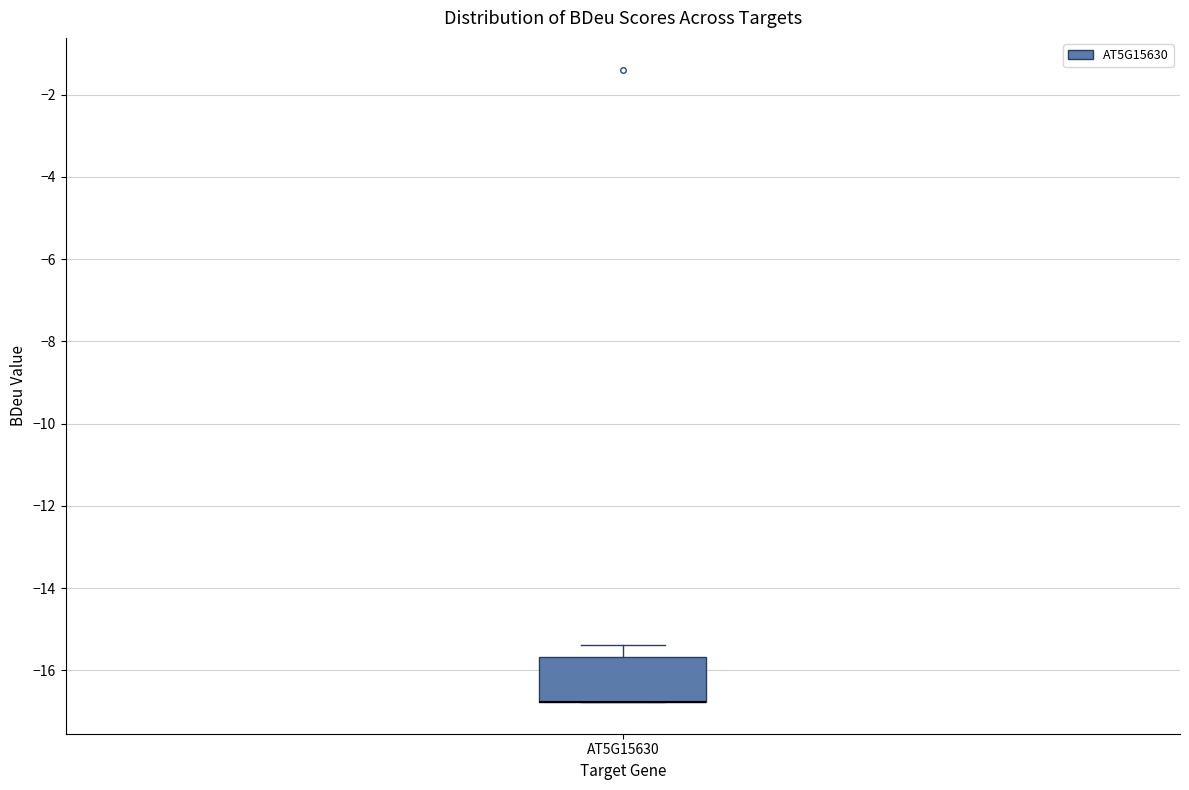

Transcribe this box plot: give where the median line is, the range the box spans, and where the two whiskers end, as read against the y-axis. The values are not printed on the chart, so give them approximately, as read against the axis.

median -16.8 (drawn on the box's lower edge), box -16.8 to -15.6, whiskers -16.8 to -15.4